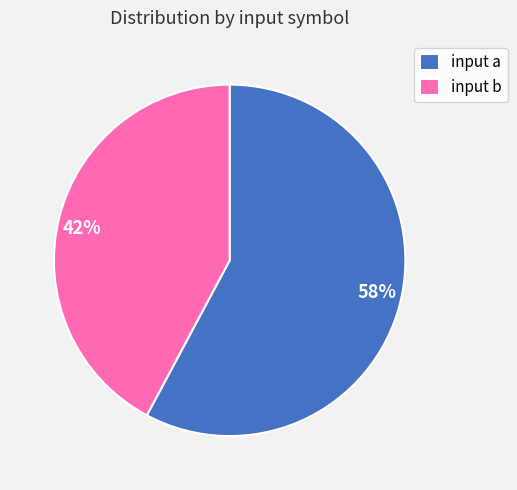

How many segments does this pie chart have?

2